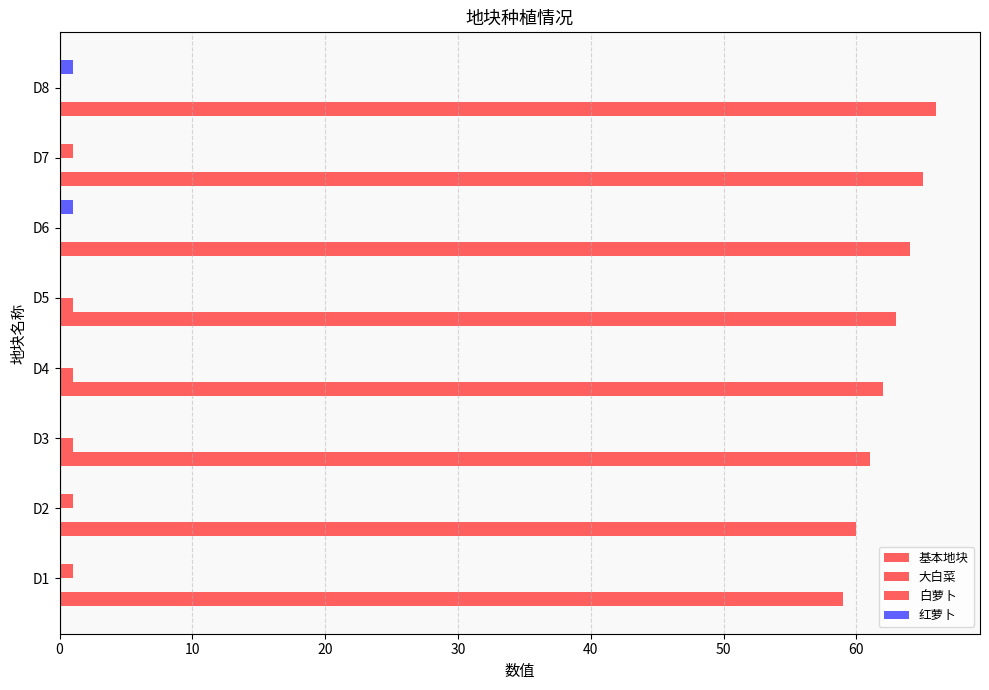

Rank the series by their maximum value, from lowest to highest.

大白菜, 白萝卜, 红萝卜, 基本地块